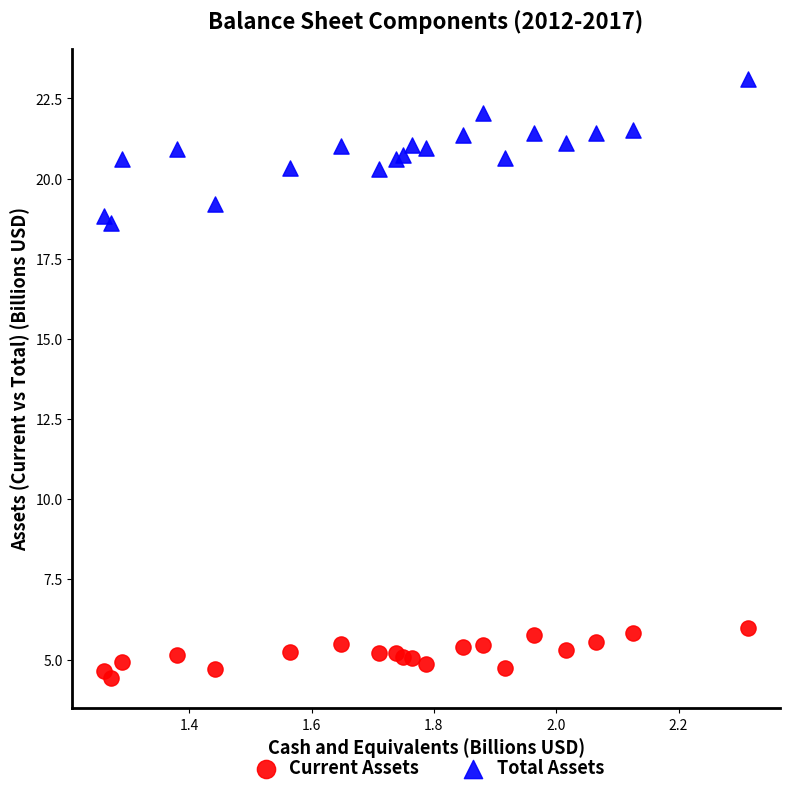

Which series contains the highest Y value?

Total Assets